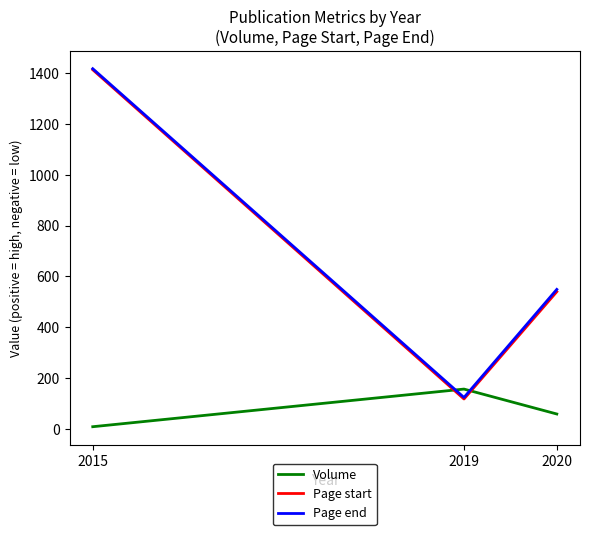

Is the value of Page start at 2015 greater than the value of Volume at 2020?

Yes